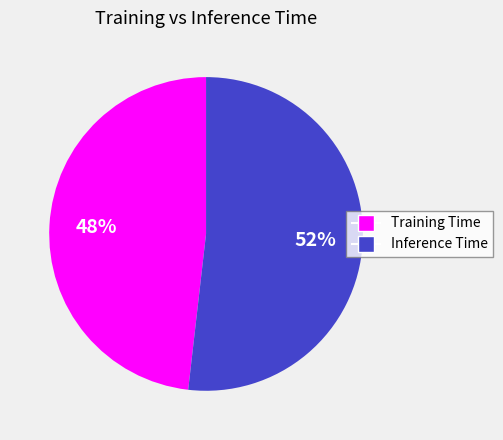

Combined, do Training Time and Inference Time account for over 50%?

Yes